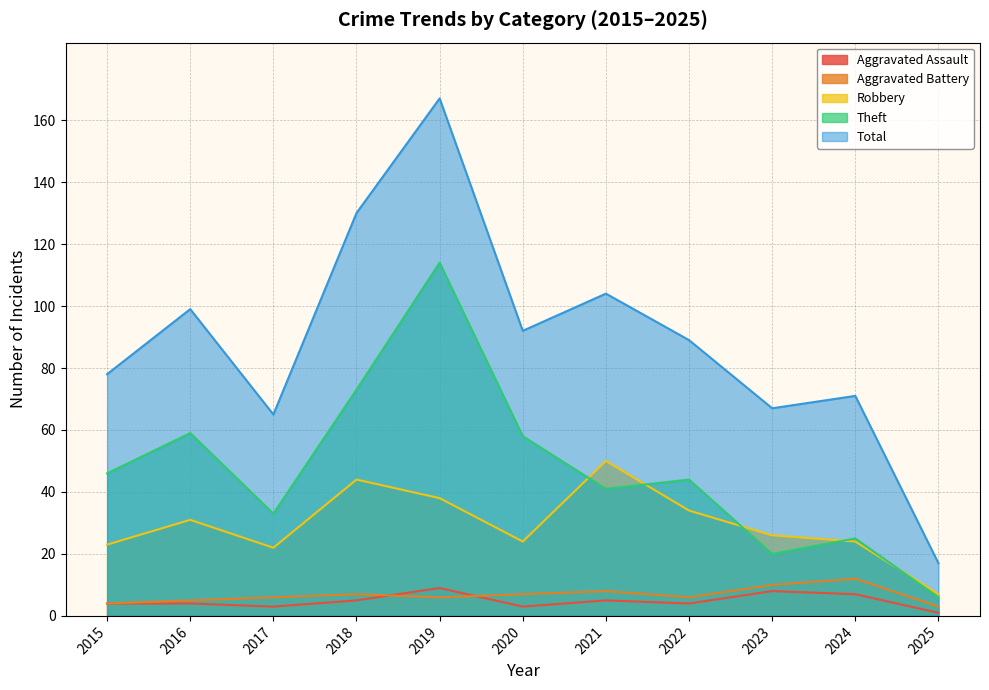

True or false: Aggravated Assault and Robbery cross at least once.

False